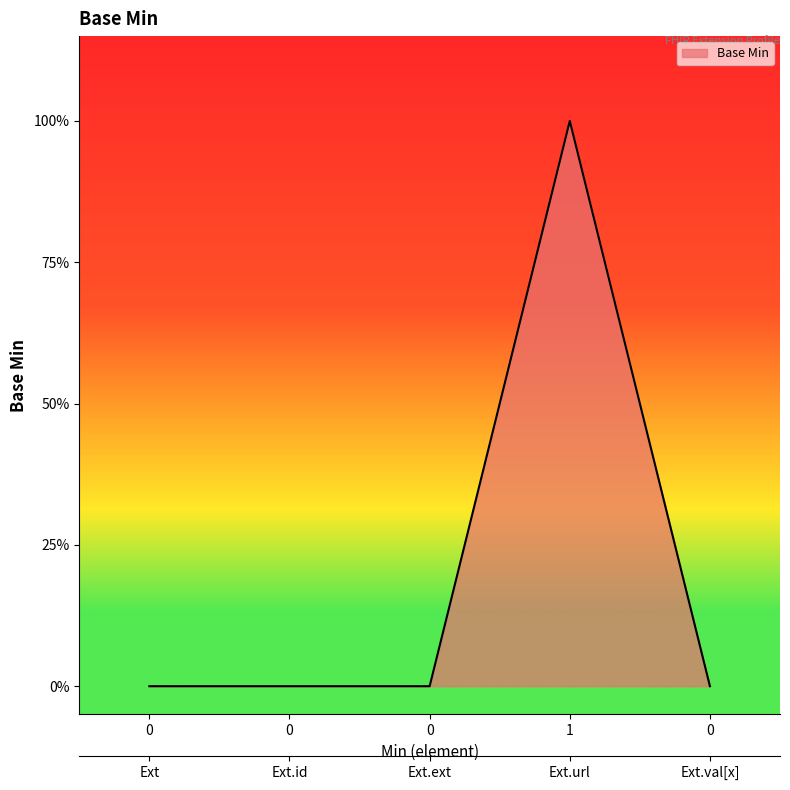

Is it true that the value at 0 is 0?

False